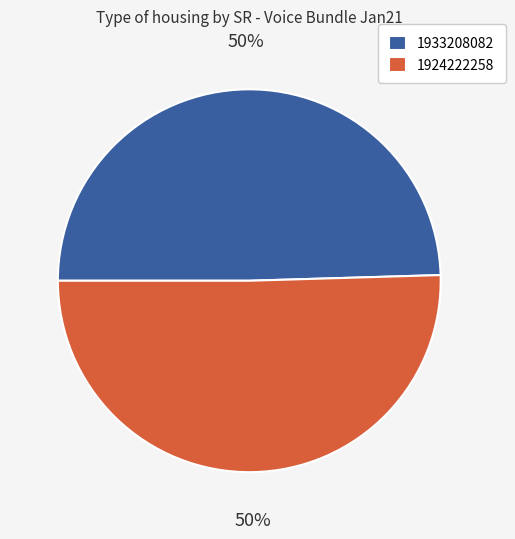

Is it true that 1924222258 is 58% of the pie?

False